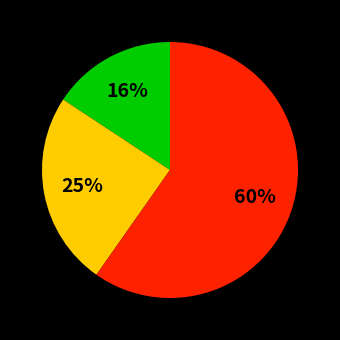

Is there a majority slice in this chart?

Yes